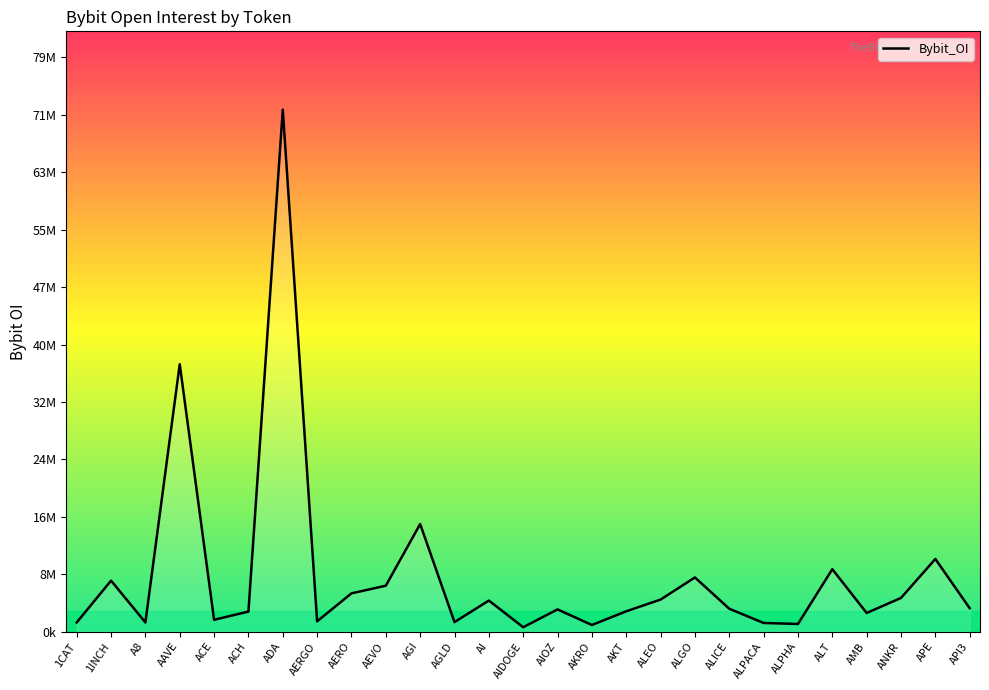

Which category has the highest value across all series?

ADA